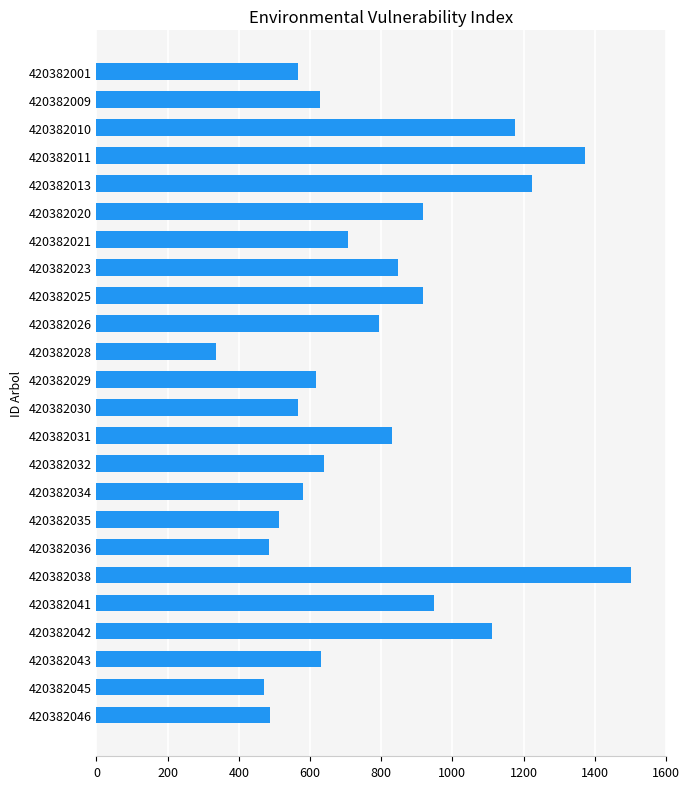

How many bars are there in total?

24